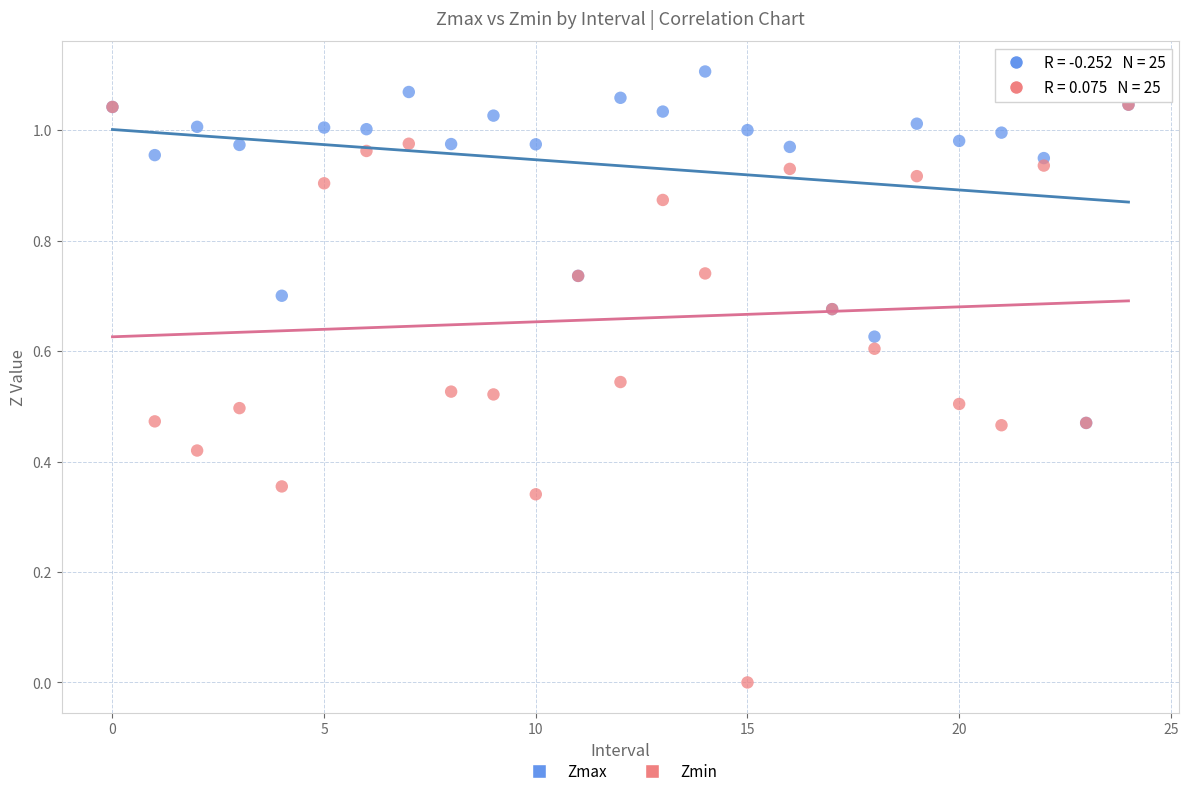

What are all the series names shown in the legend?

Zmax, Zmin